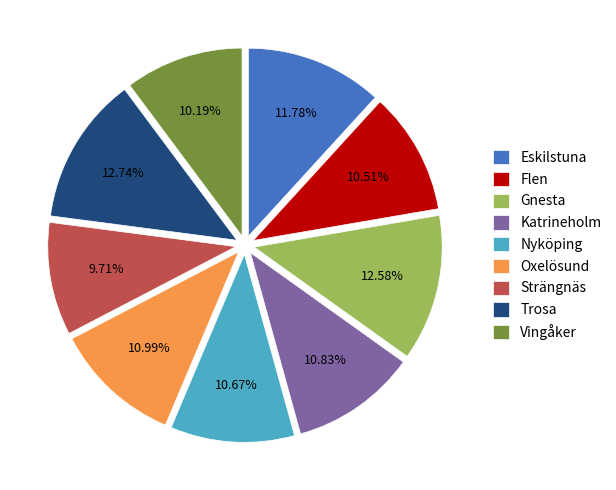

Is there any slice that represents more than half of the pie?

No